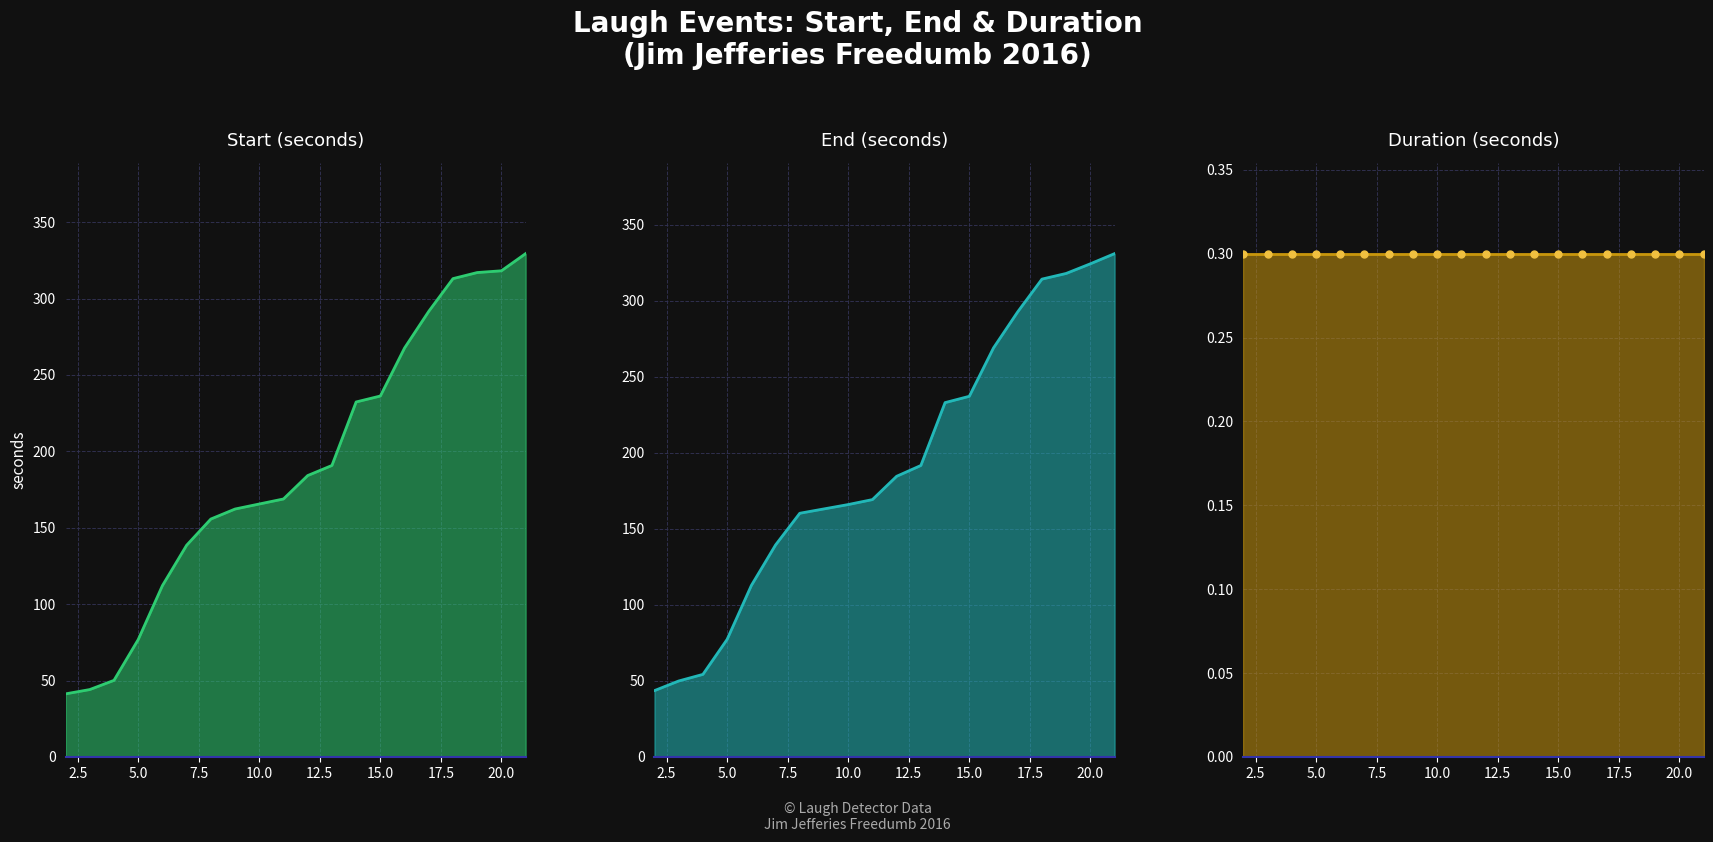

At which label does end reach its minimum?

2